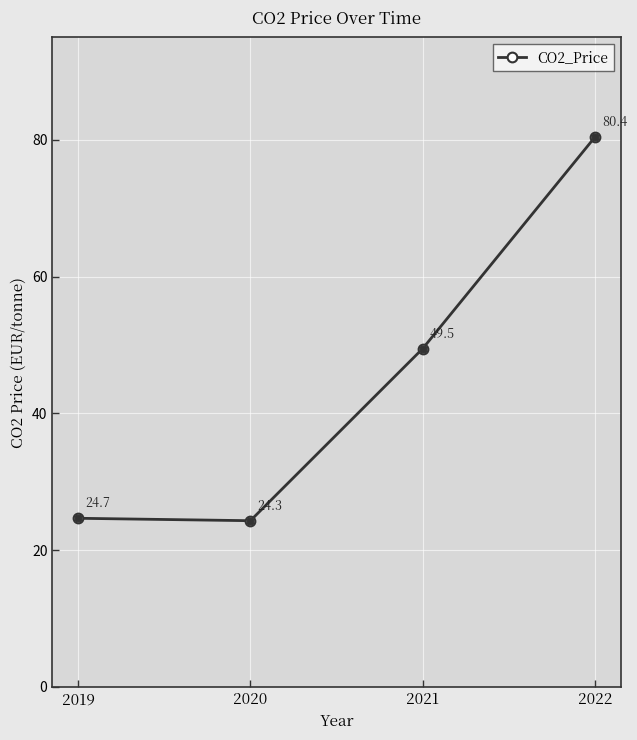

At which category does the data reach its first local valley?

2020